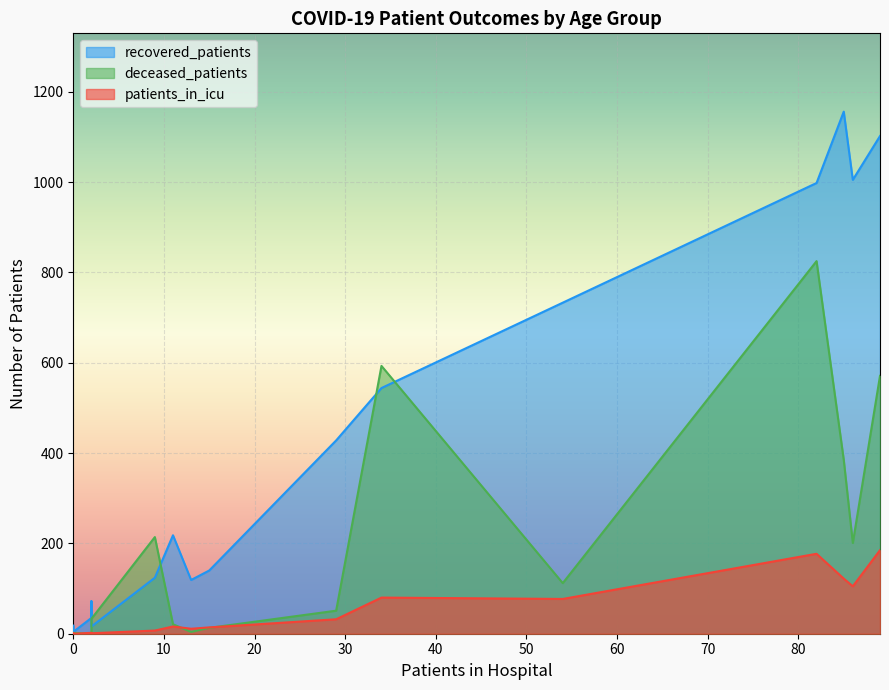

How many values in the recovered_patients series are below 218?

8